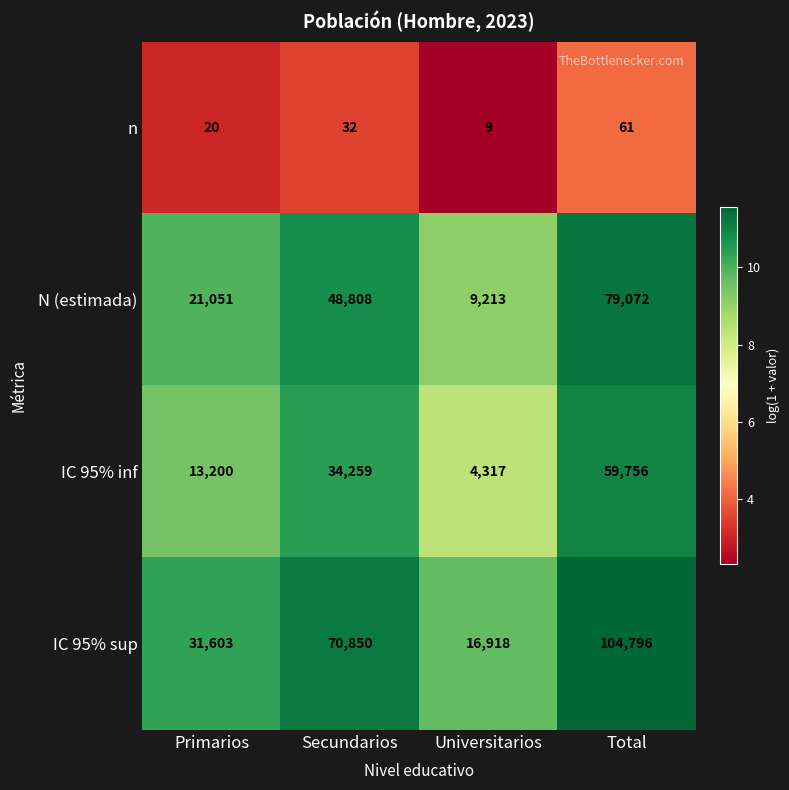

At which category is the sum across all series the highest?

Total